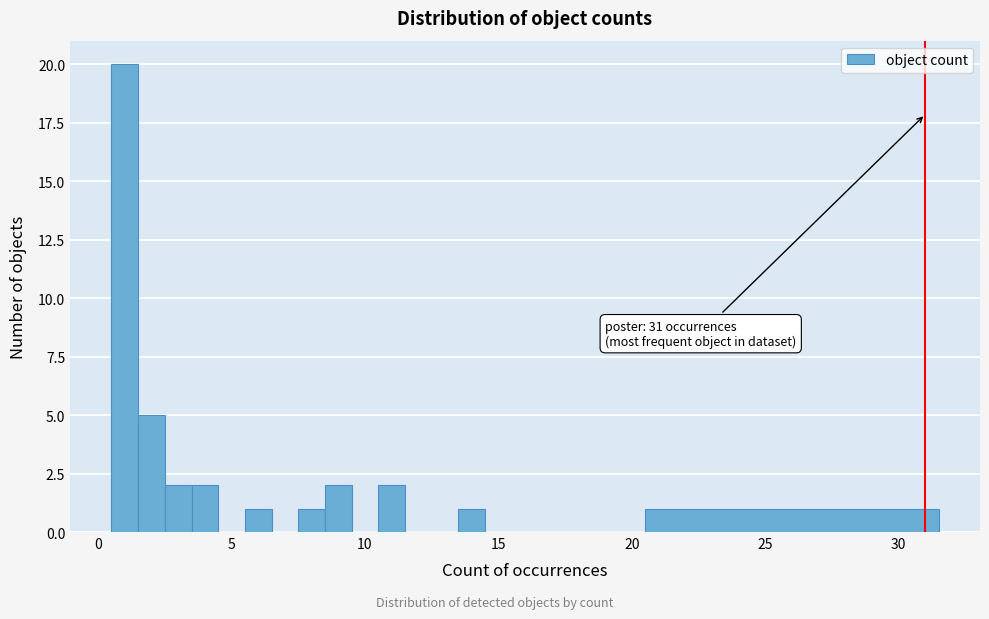

Read against the x-axis, roughly where is the centre of the tallest bar?

1.0